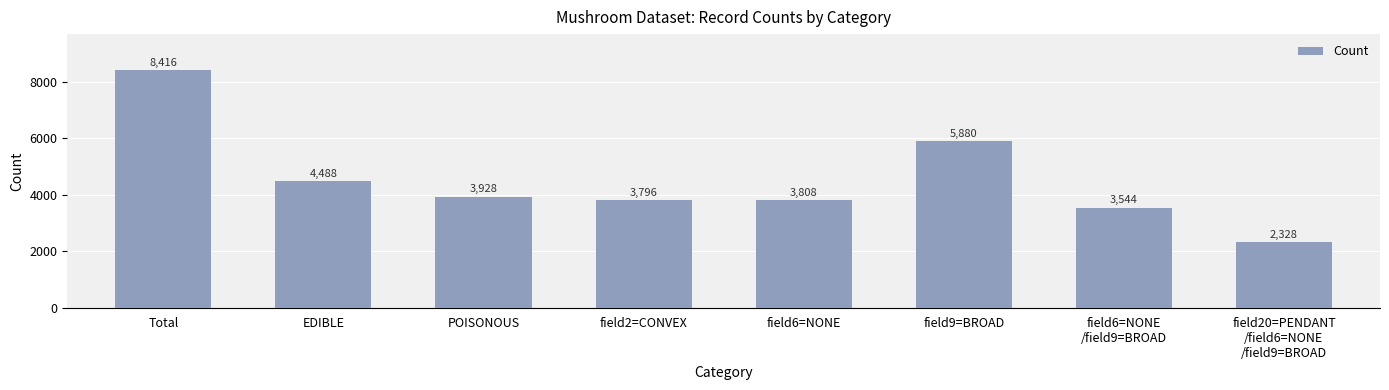

What is the change in value from POISONOUS to field9=BROAD?

+1952